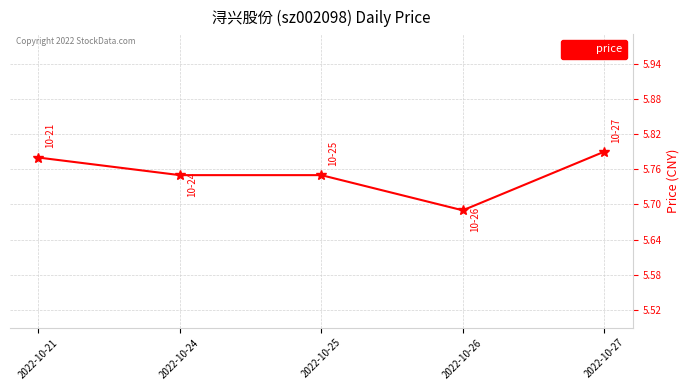

At which category does the chart reach its minimum across all series?

2022-10-26